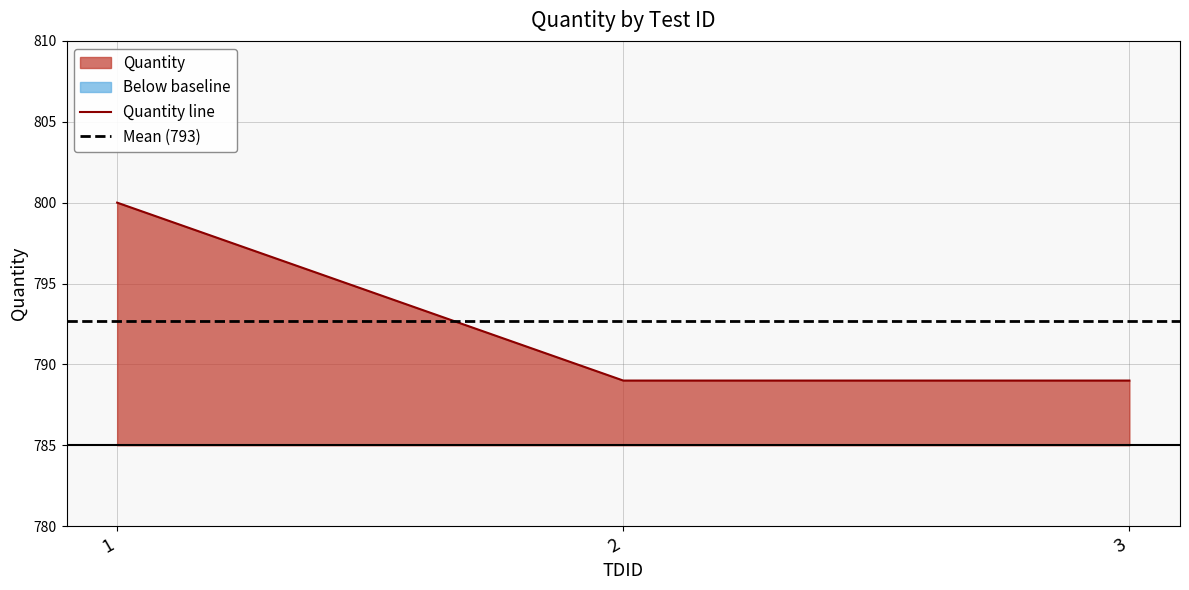

List the labels in order of value, smallest first.

2, 3, 1